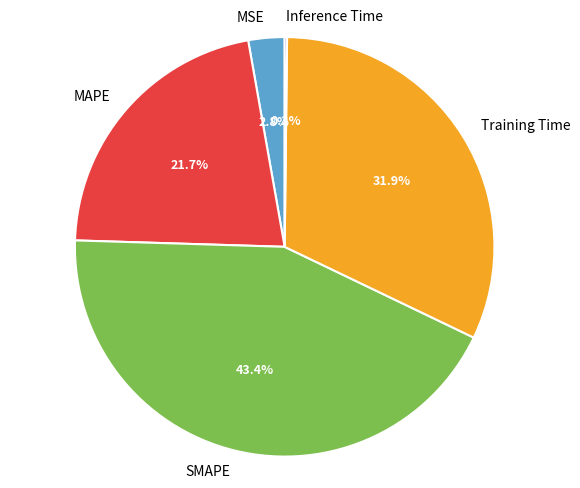

To the nearest percent, what is the average slice percentage?

20%